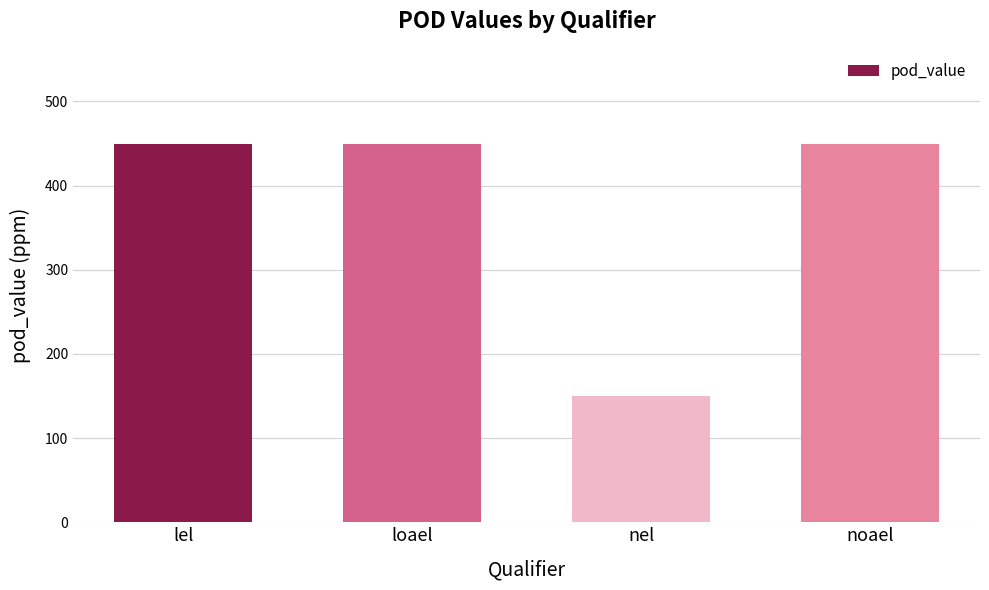

Is it true that the value at noael is 450?

True